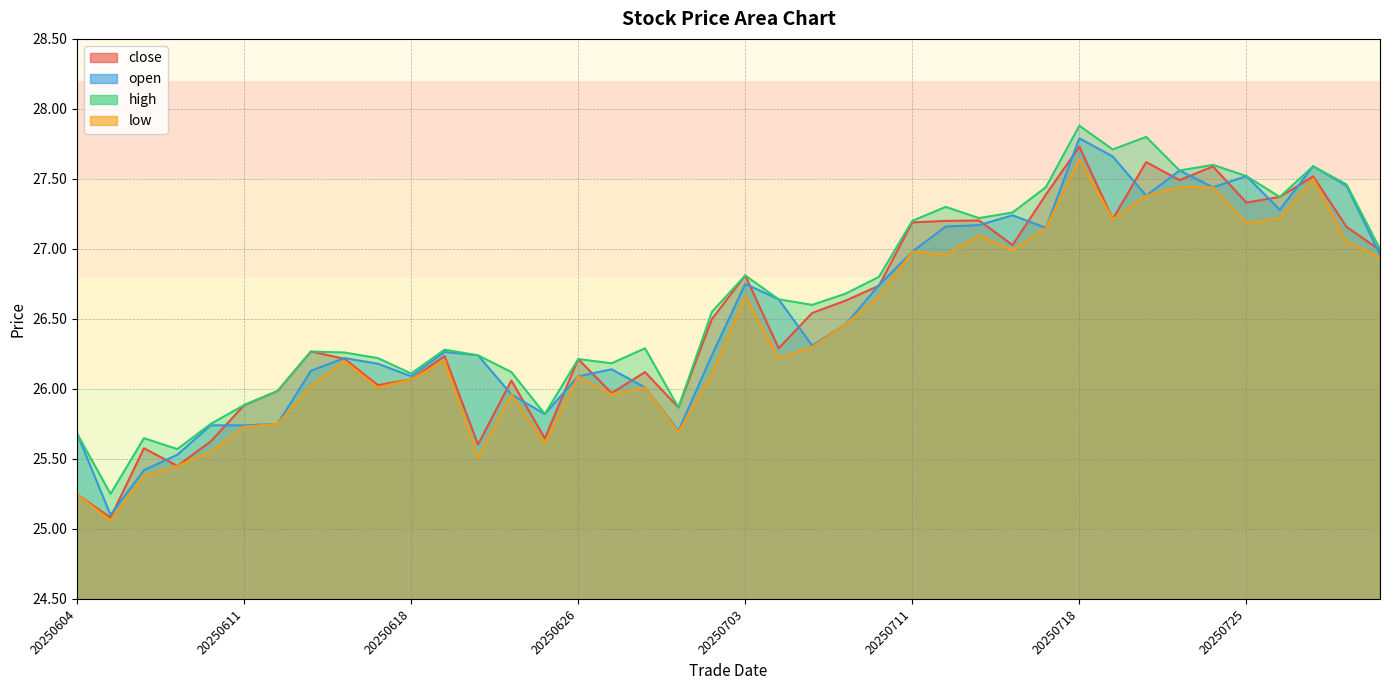

At which label does open first exceed 26?

20250613